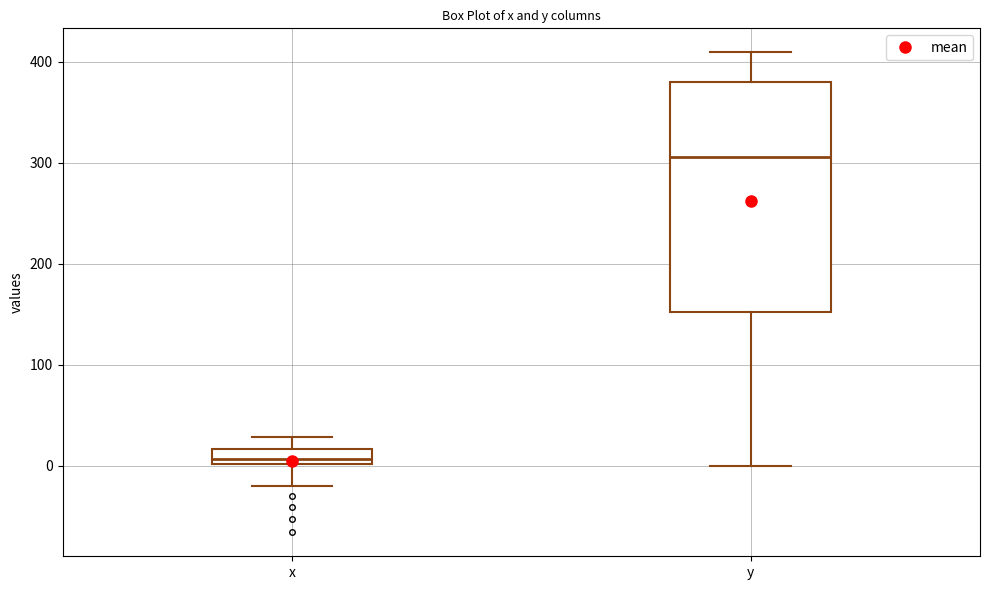

Comparing the boxes themselves (not the whiskers), which one is the tallest?

y